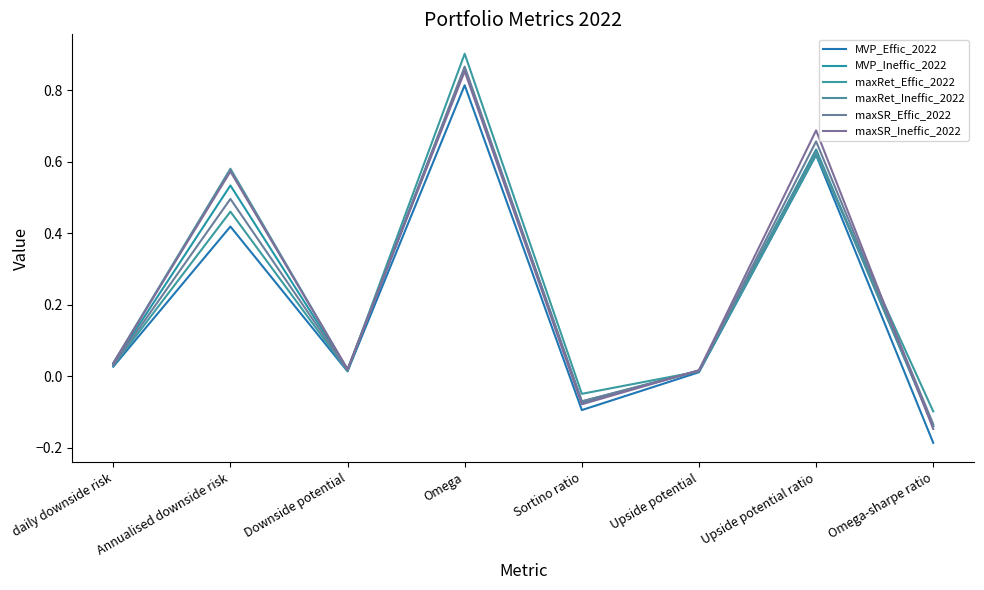

Which series changed the most between Downside potential and Omega?

maxRet_Effic_2022